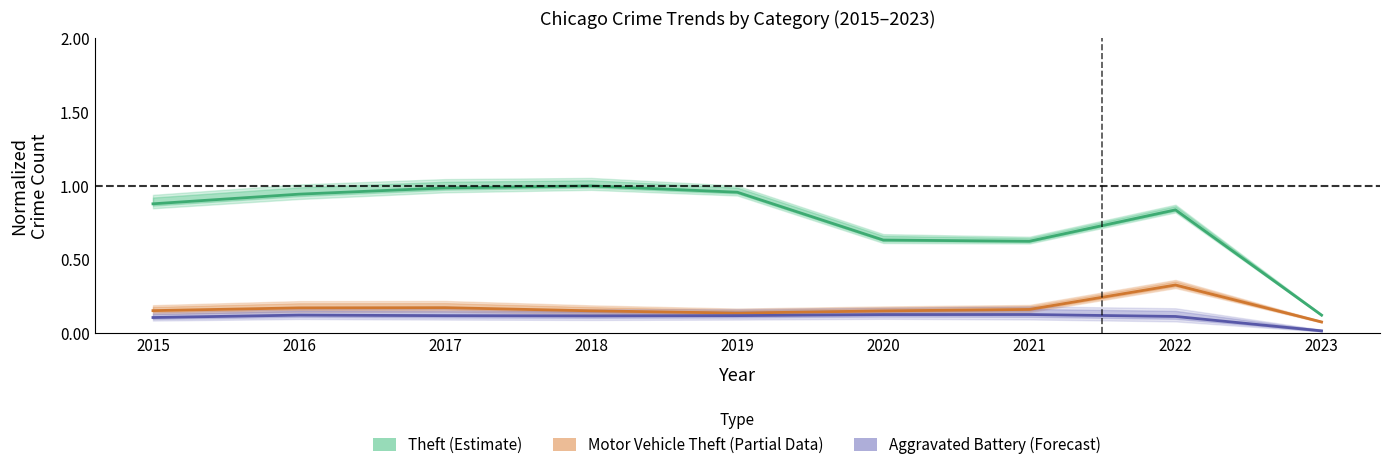

What is the difference between the highest and lowest values at 2020?

0.5